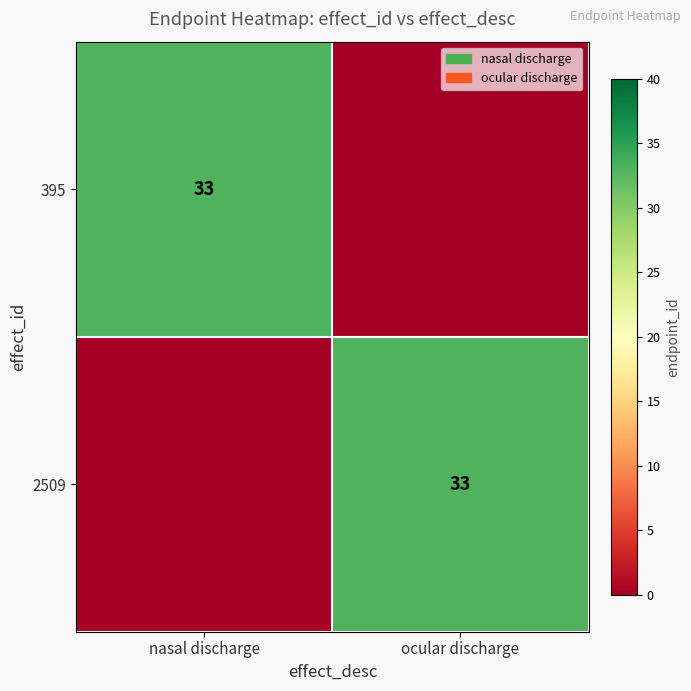

What is the total value across all series at ocular discharge?

33